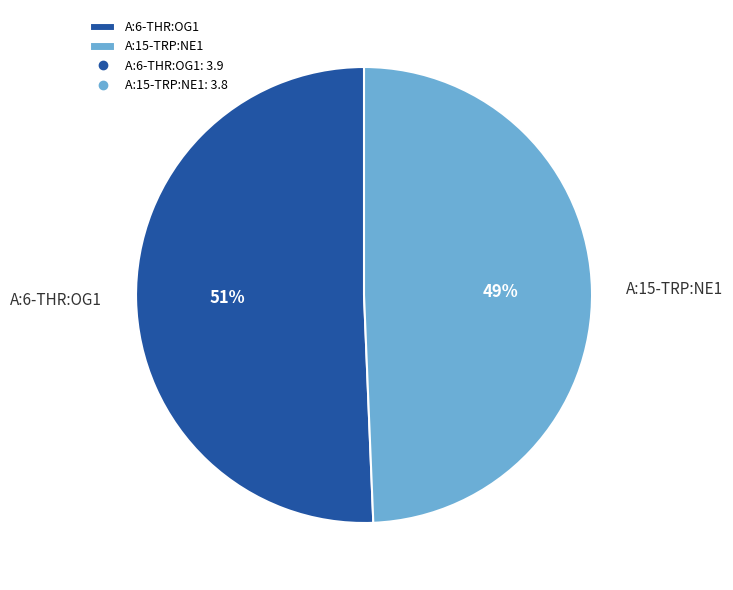

Is it true that A:15-TRP:NE1 is 55% of the pie?

False